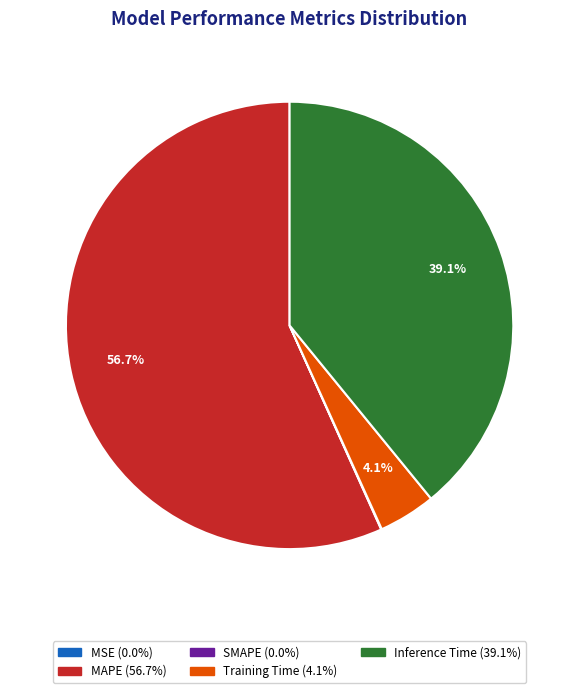

Combined, do Training Time and Inference Time account for over 50%?

No